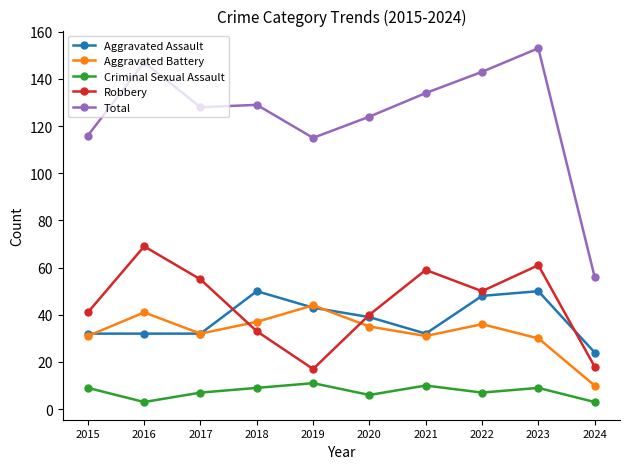

What is the average value of the Robbery series?

44